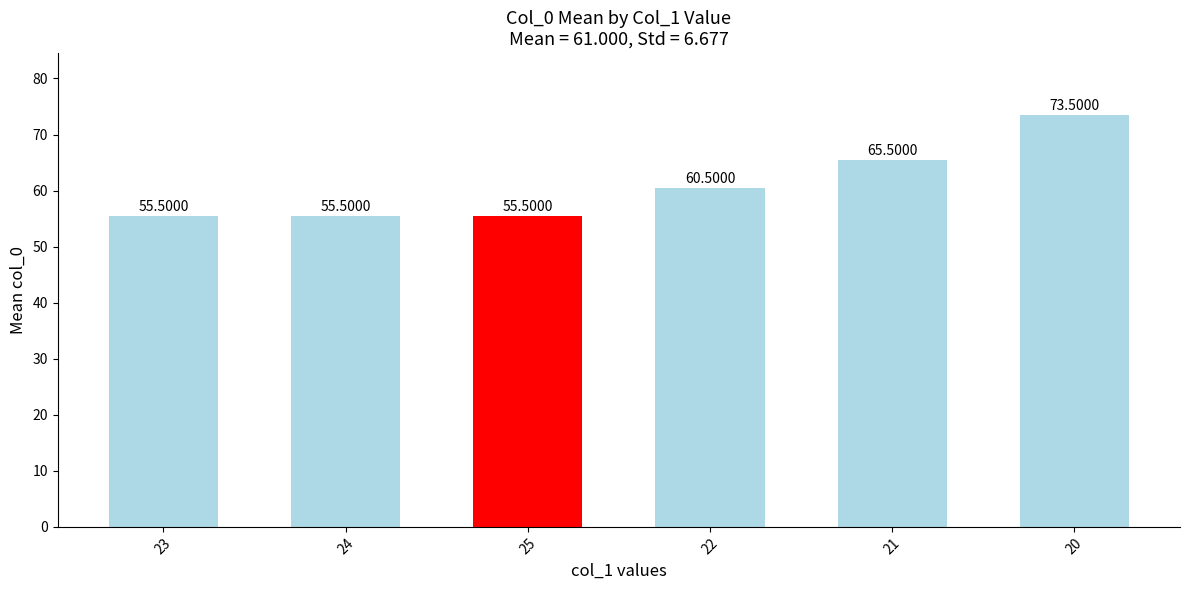

Reading left to right, what are all the values shown in this chart?

55.5	55.5	55.5	60.5	65.5	73.5